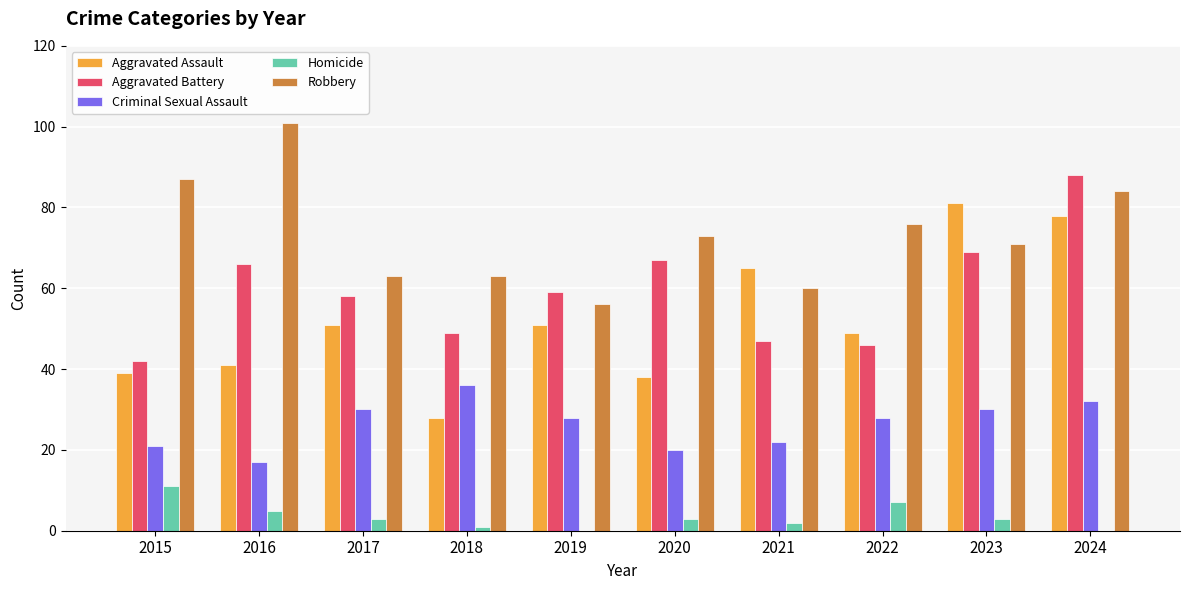

How many categories are shown in the chart?

10